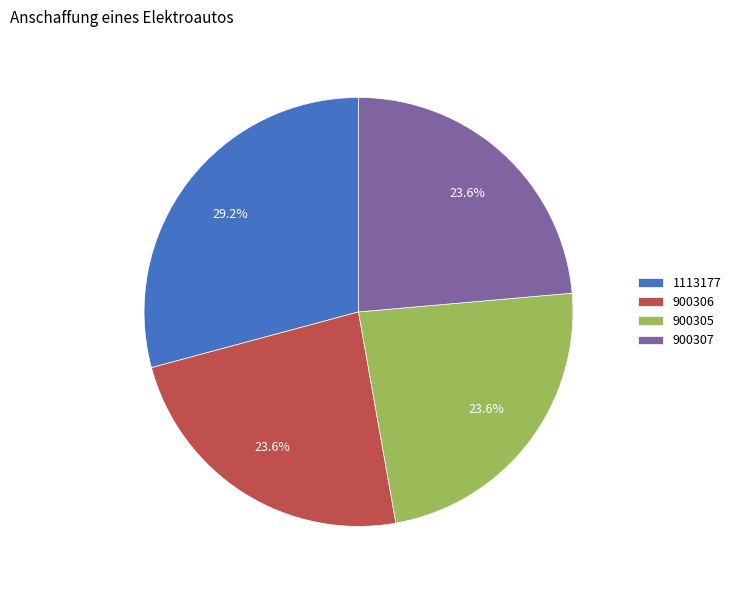

Which has a higher value, 900305 or 1113177?

1113177